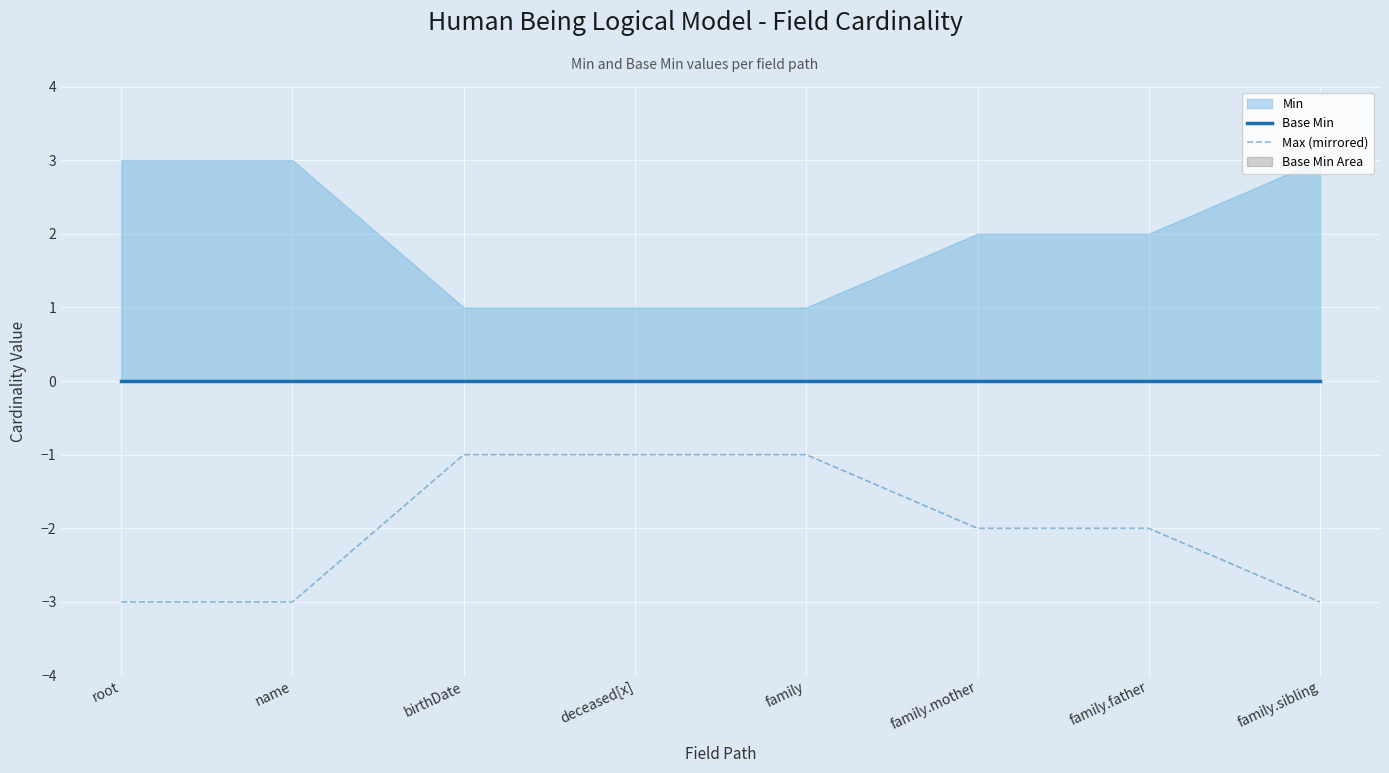

Rank the categories by Base Min value from highest to lowest.

root, name, birthDate, deceased[x], family, family.mother, family.father, family.sibling